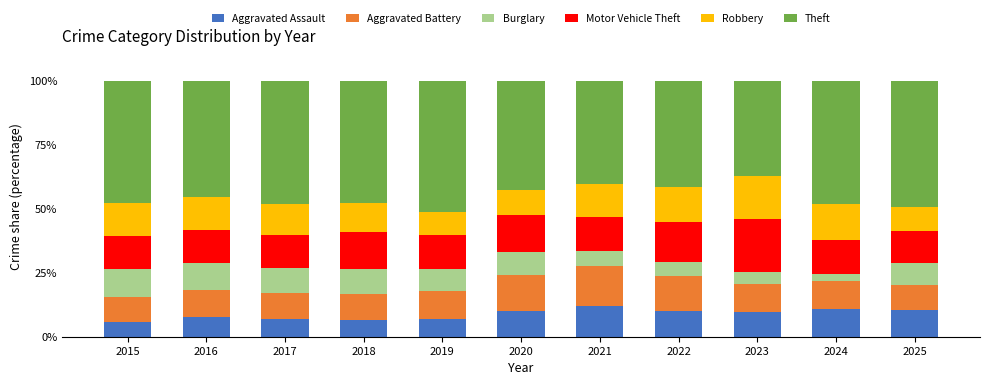

What is the lowest value of the Aggravated Assault series?

5.8